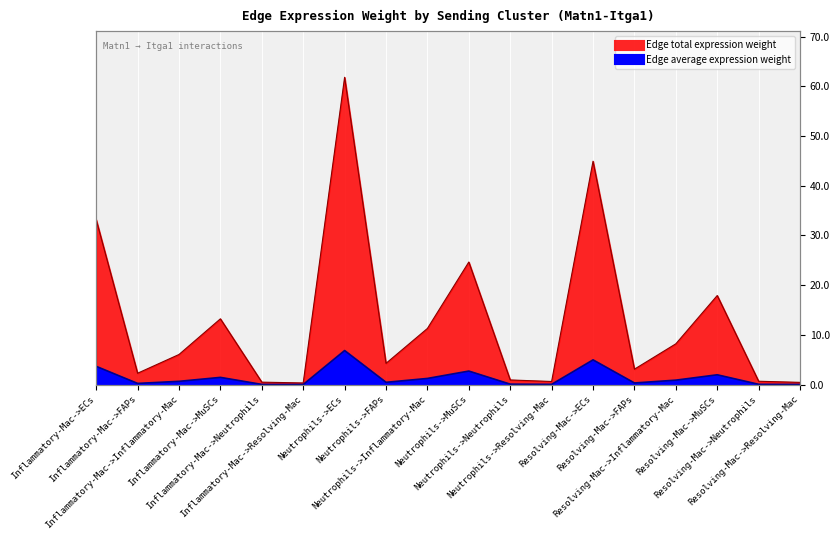

True or false: Edge total expression weight has a value of 61.8 at Neutrophils->ECs.

True